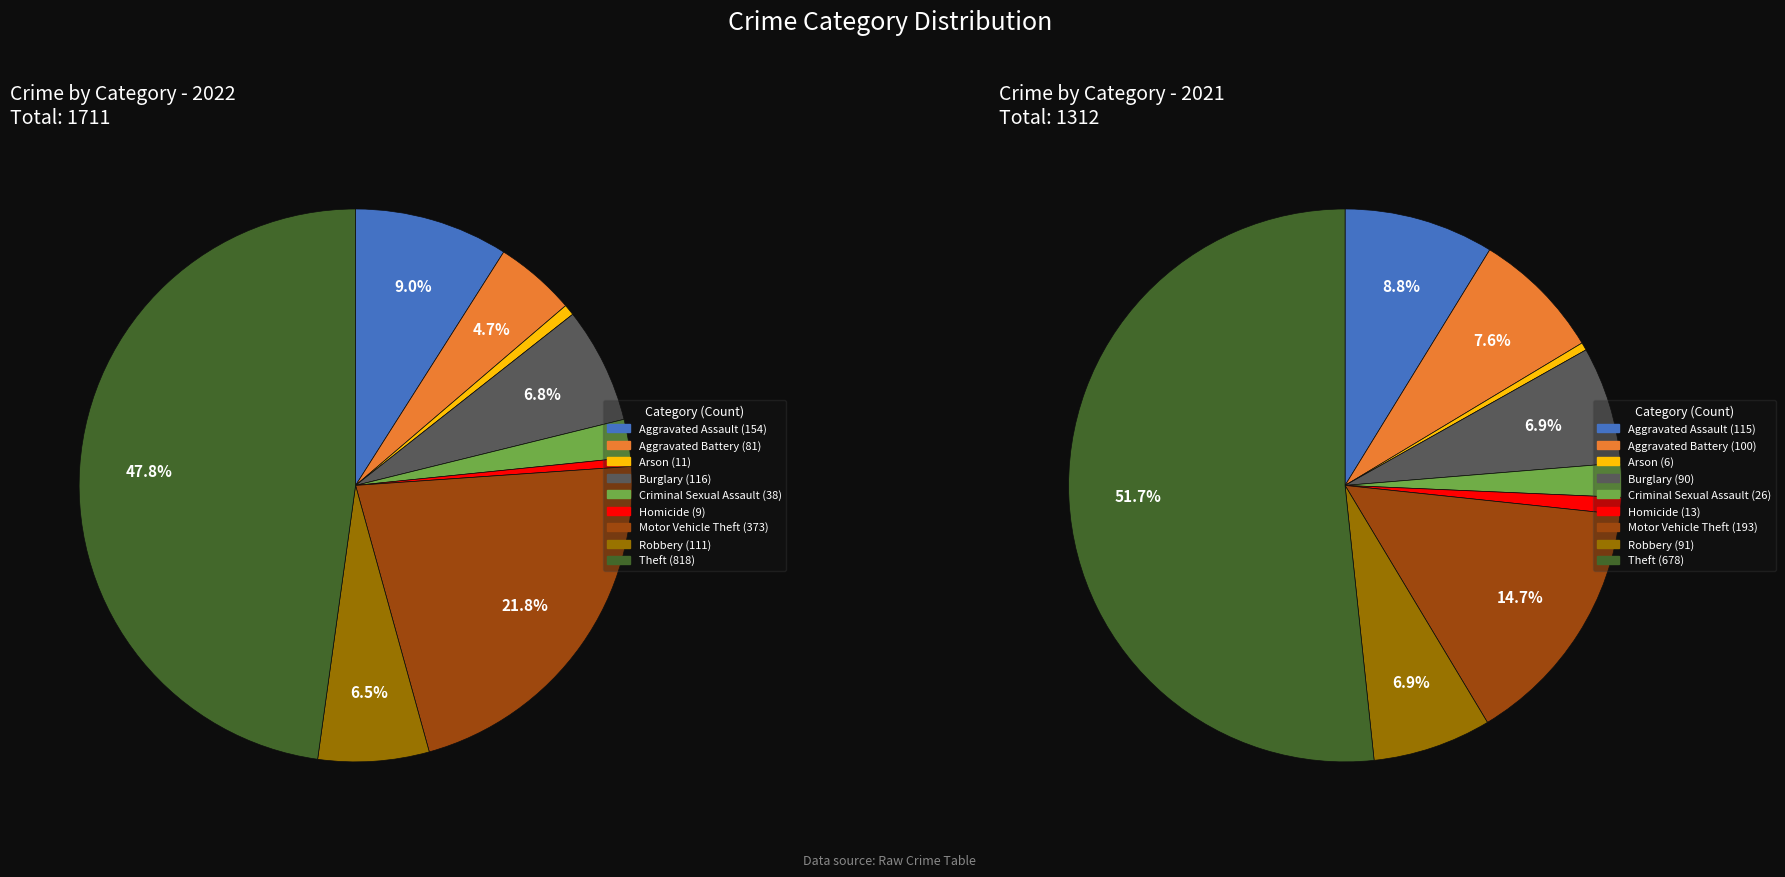

Is it true that Homicide is 11% of the pie?

False